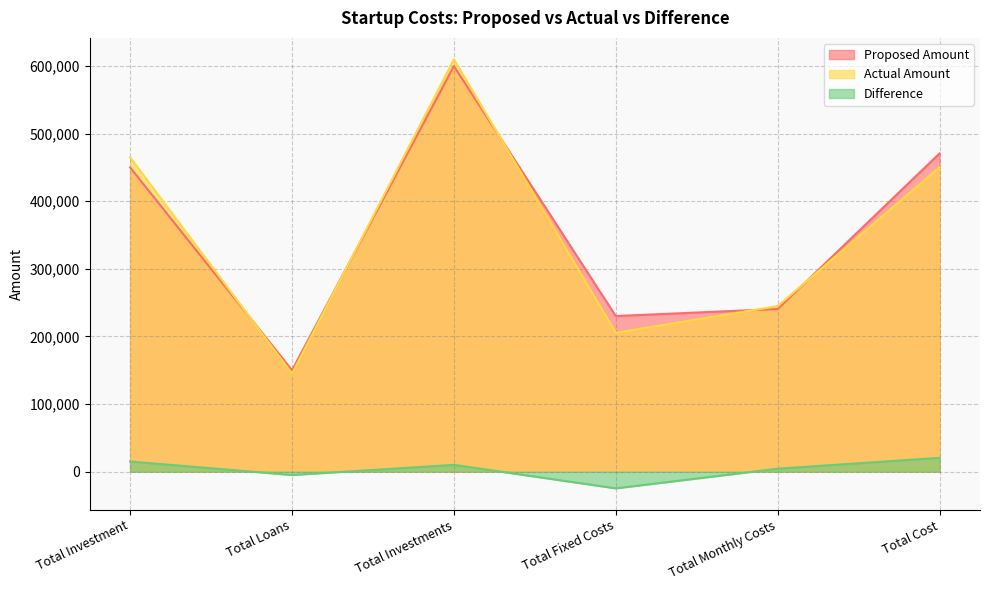

Reading left to right, transcribe all the data shown in this chart.

Proposed Amount: Total Investment=450000	Total Loans=150000	Total Investments=600000	Total Fixed Costs=230200	Total Monthly Costs=240600	Total Cost=470800
Actual Amount: Total Investment=465000	Total Loans=145000	Total Investments=610000	Total Fixed Costs=205466	Total Monthly Costs=244920	Total Cost=450386
Difference: Total Investment=15000	Total Loans=-5000	Total Investments=10000	Total Fixed Costs=-24734	Total Monthly Costs=4320	Total Cost=20414